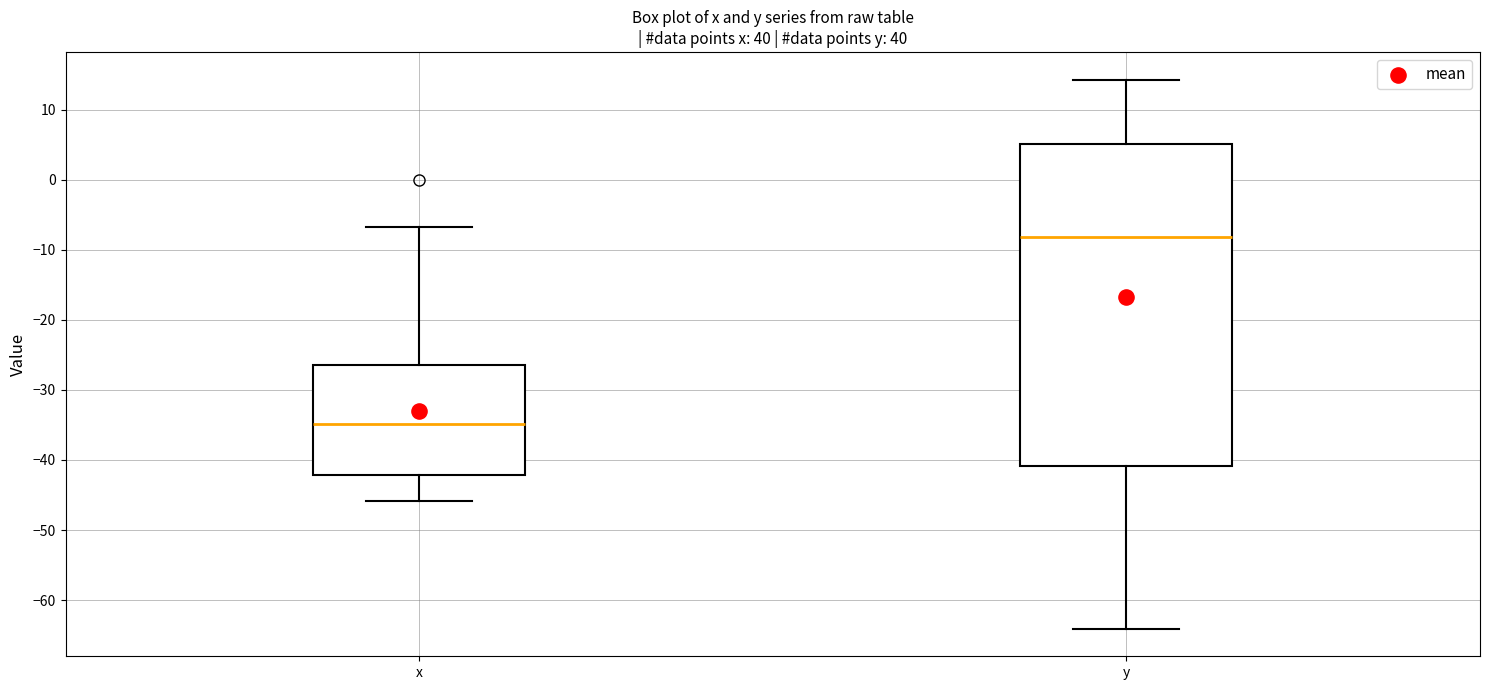

Which box is the tallest, from its lower edge to its upper edge?

y